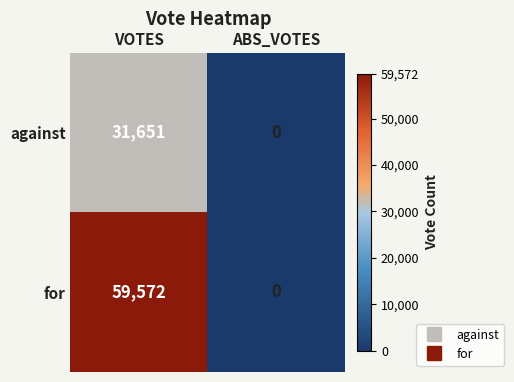

What value does the for series have at VOTES, to the nearest 50?

59550